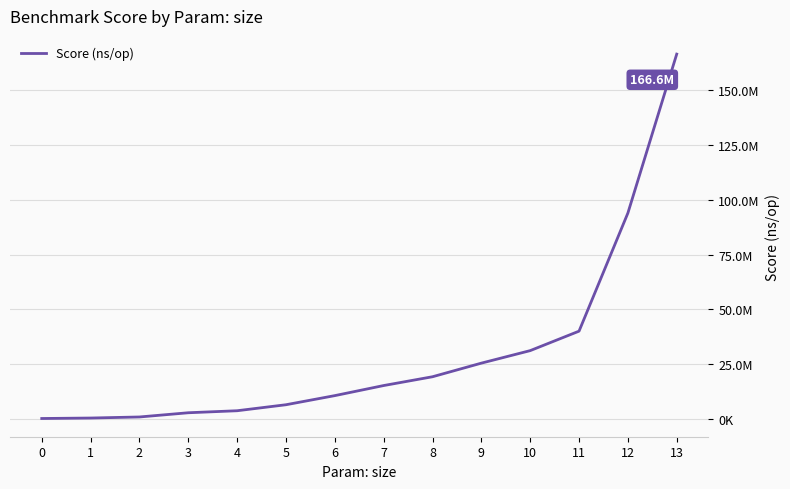

Between 7 and 4, which is larger?

7